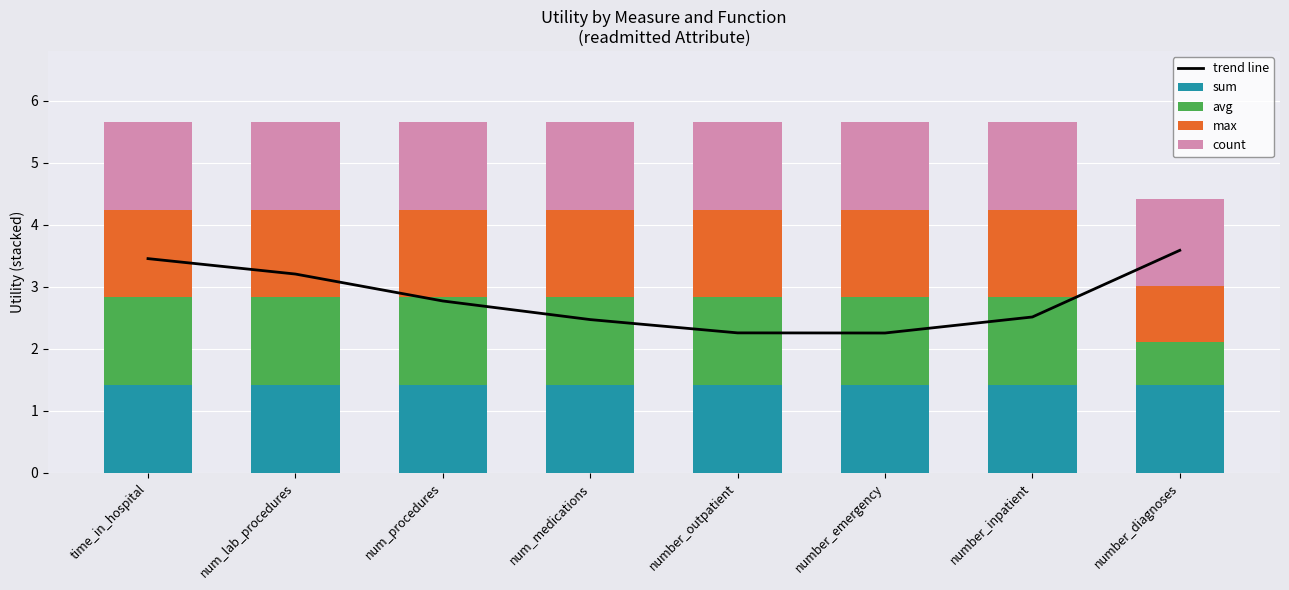

What is the label of the 7th bar from the right?

num_lab_procedures